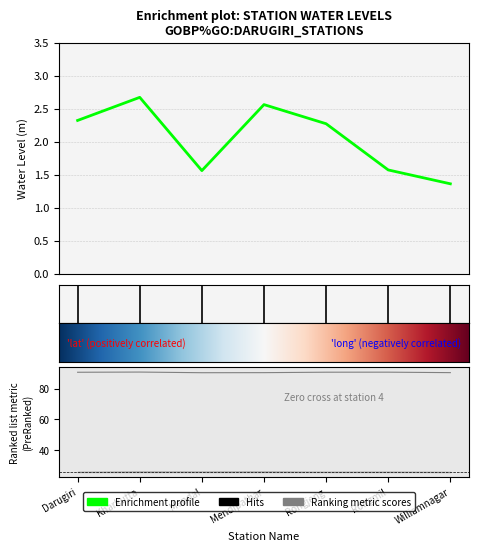

Reading left to right, extract all data points from this chart.

water_level (in m): 2.3	2.7	1.6	2.6	2.3	1.6	1.4
long: 90.8	90.9	90.5	90.5	90.8	90.8	90.5